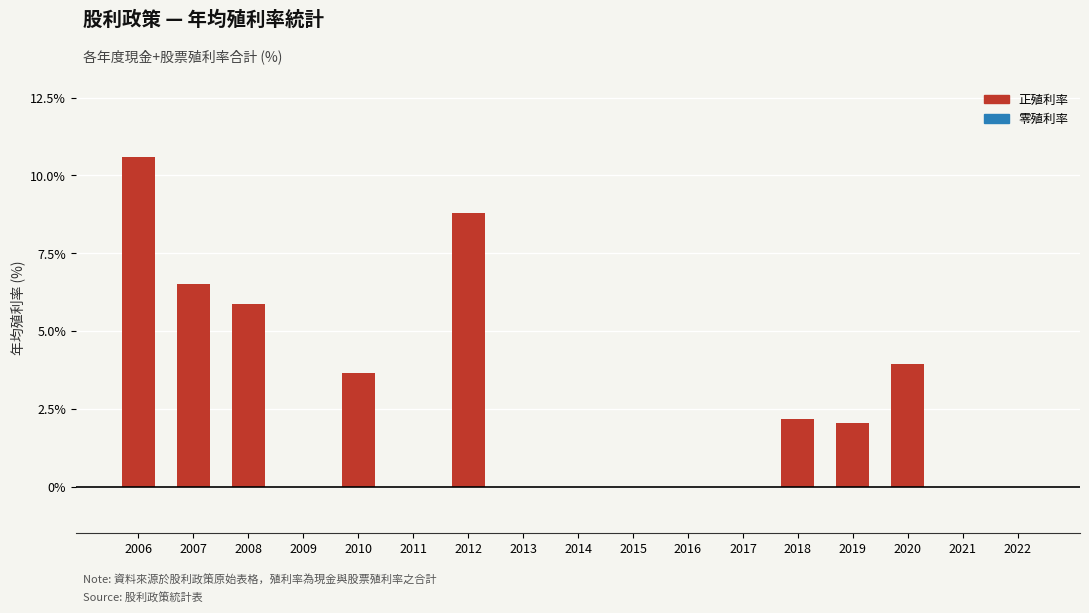

Are the bars horizontal?

No